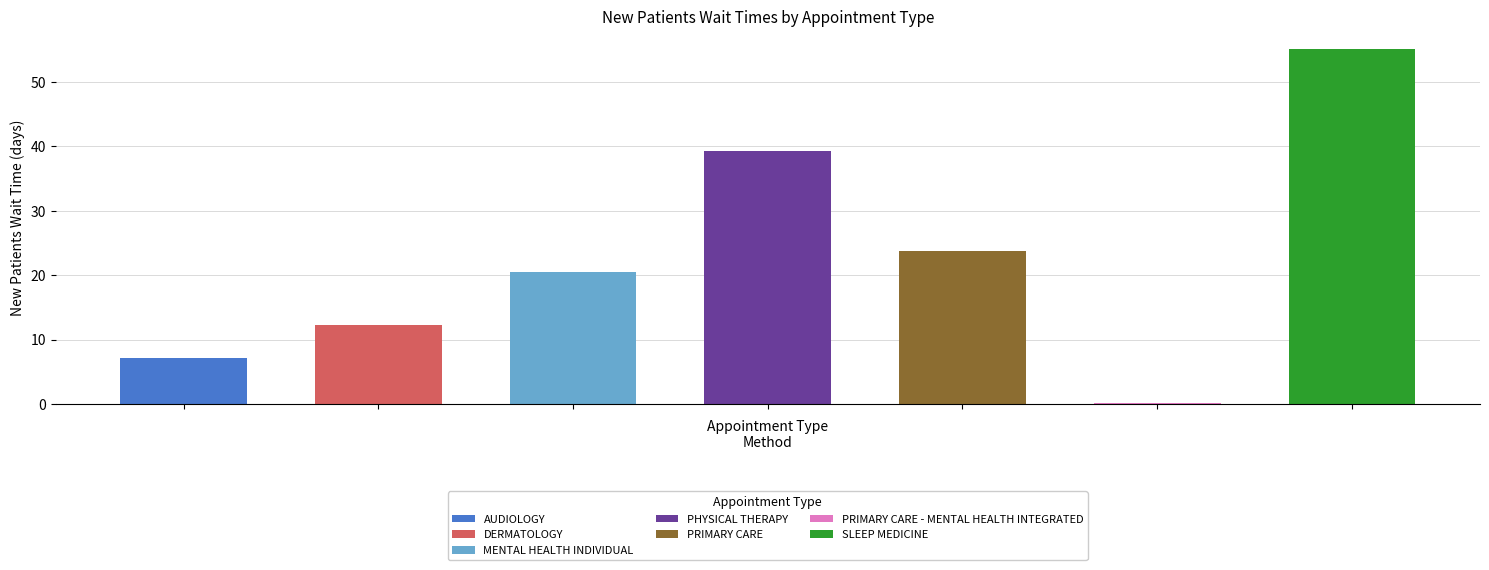

List the labels in order of value, largest first.

SLEEP MEDICINE, PHYSICAL THERAPY, PRIMARY CARE, MENTAL HEALTH INDIVIDUAL, DERMATOLOGY, AUDIOLOGY, PRIMARY CARE - MENTAL HEALTH INTEGRATED